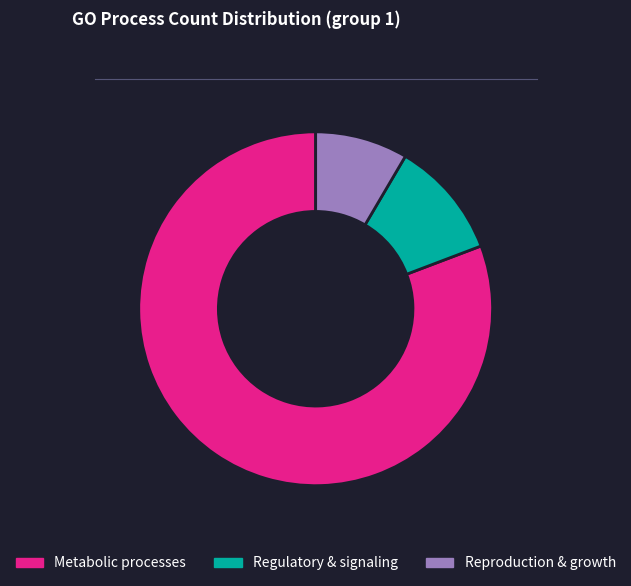

The Regulatory & signaling slice represents 11% of the pie. True or false?

True